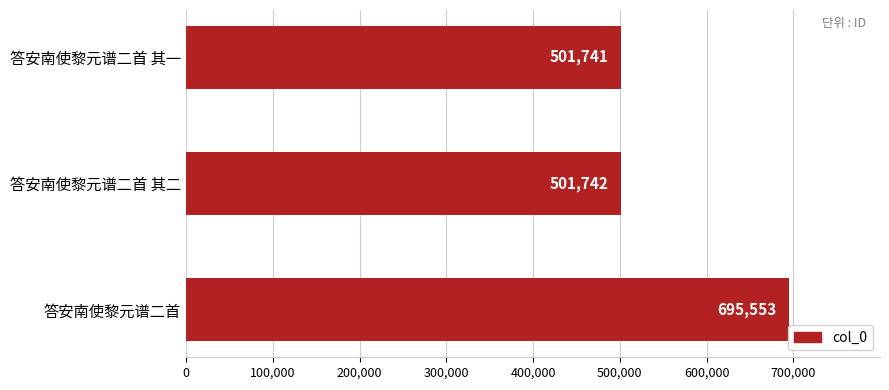

Reading bottom to top, what are all the values shown in this chart?

695553	501742	501741